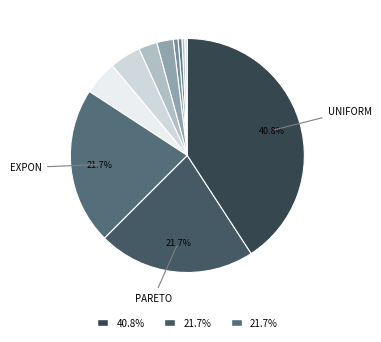

How many segments does this pie chart have?

11